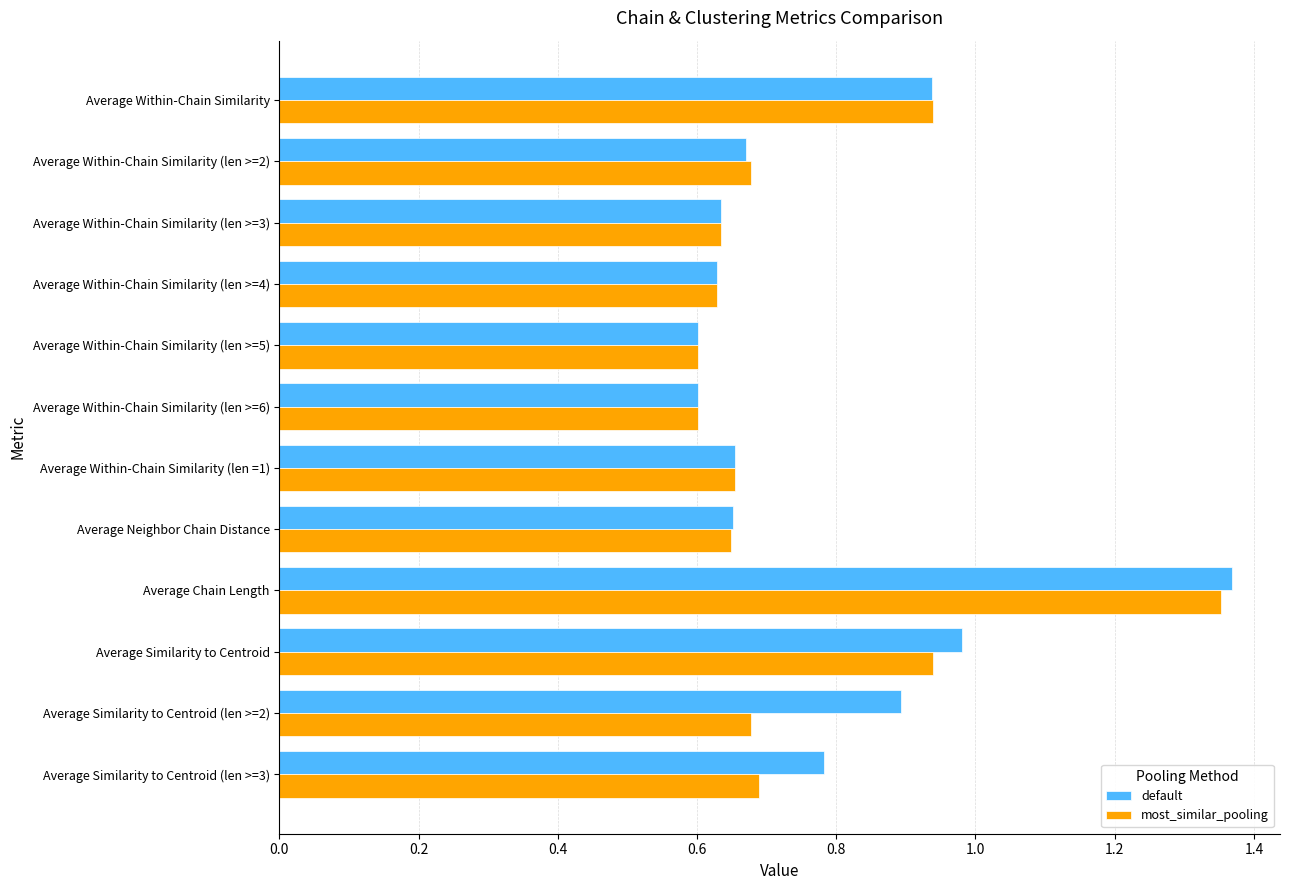

At how many categories does at least one series exceed 1?

1